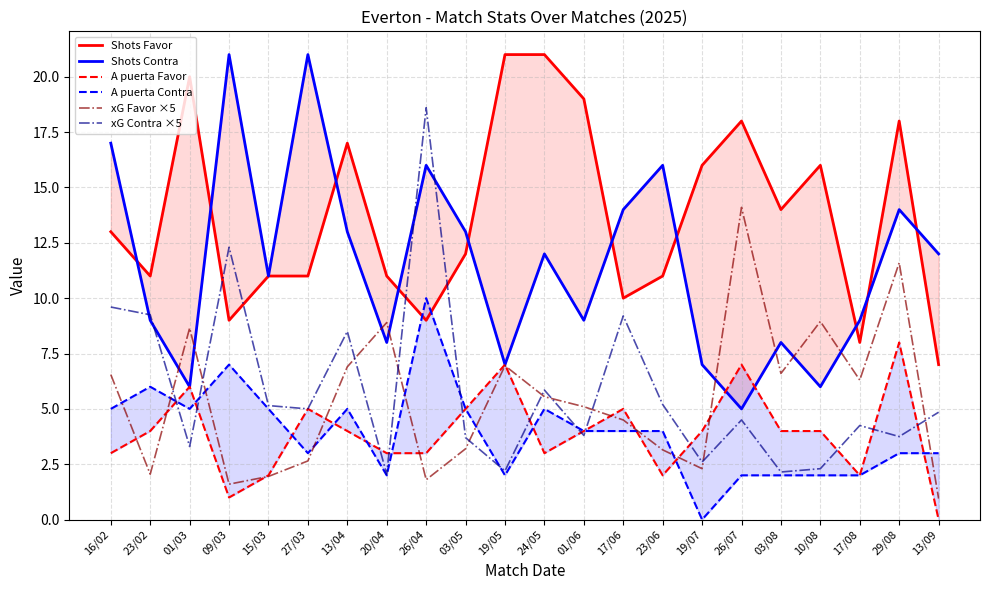

What is the value of the xG Favor ×5 point at the 20th from the left?

6.3